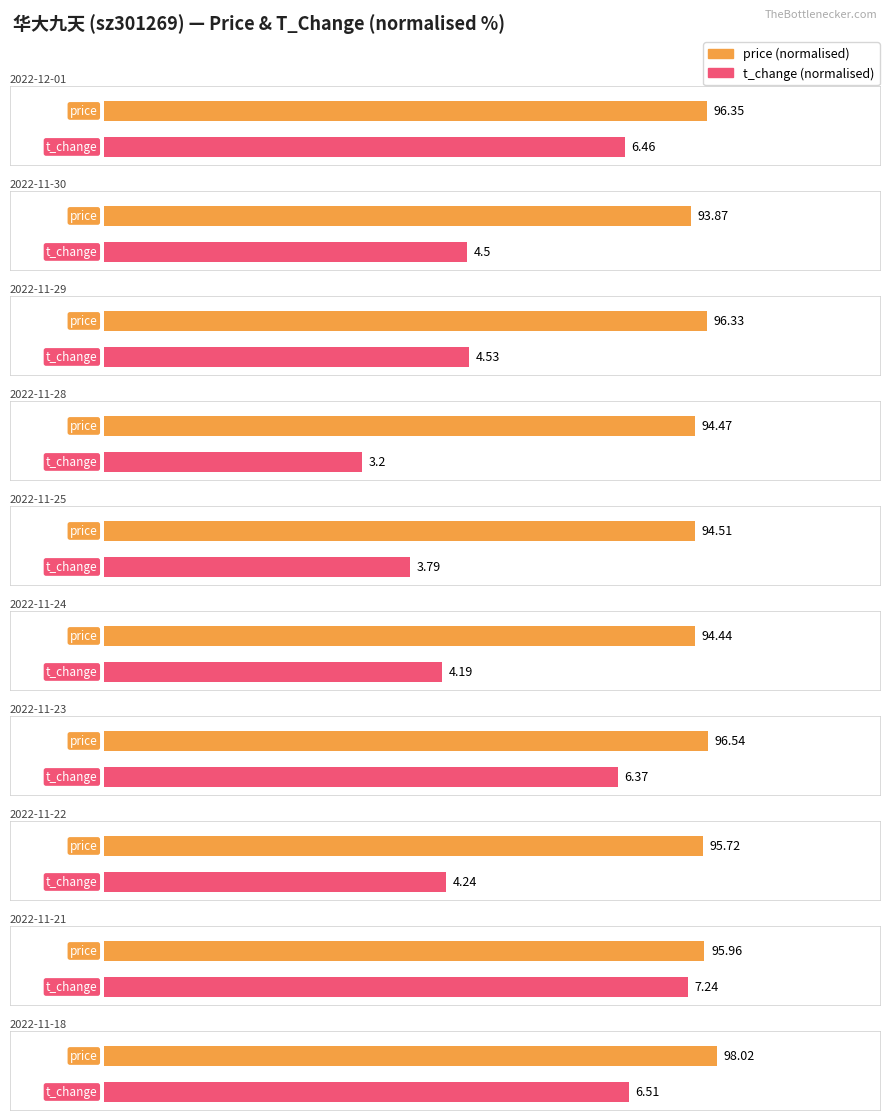

Which series has the widest spread of values?

price